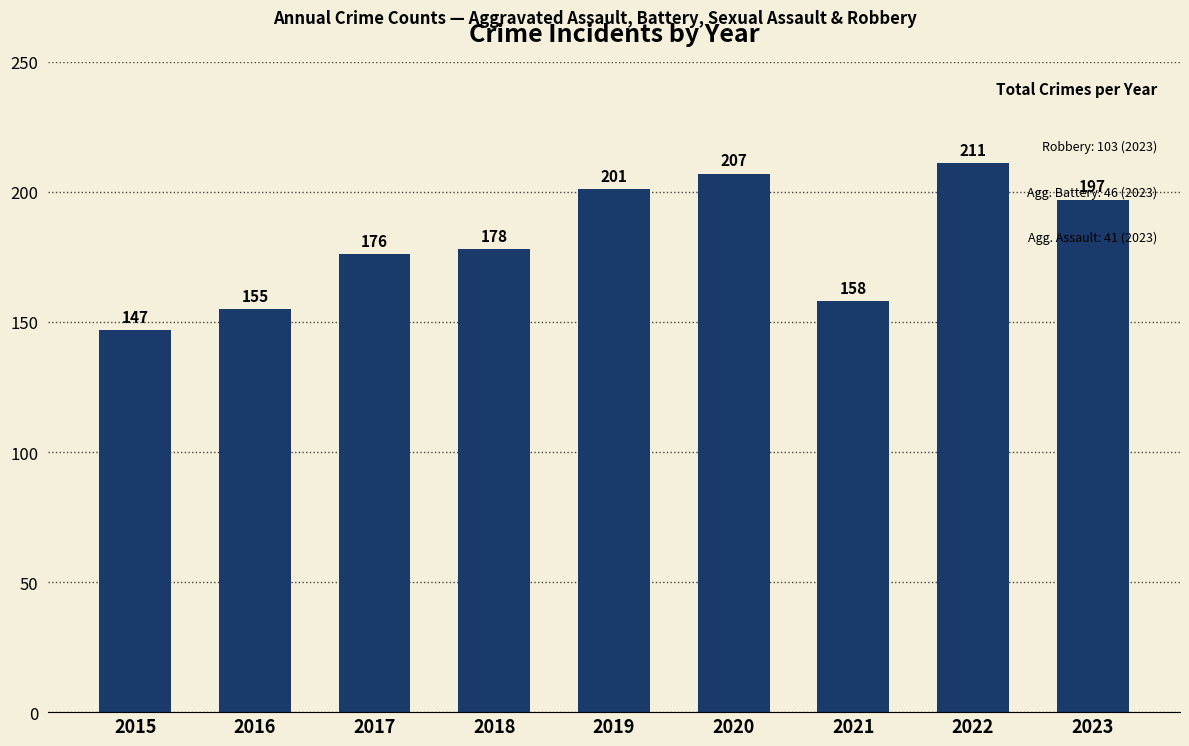

How many categories are shown in the chart?

9